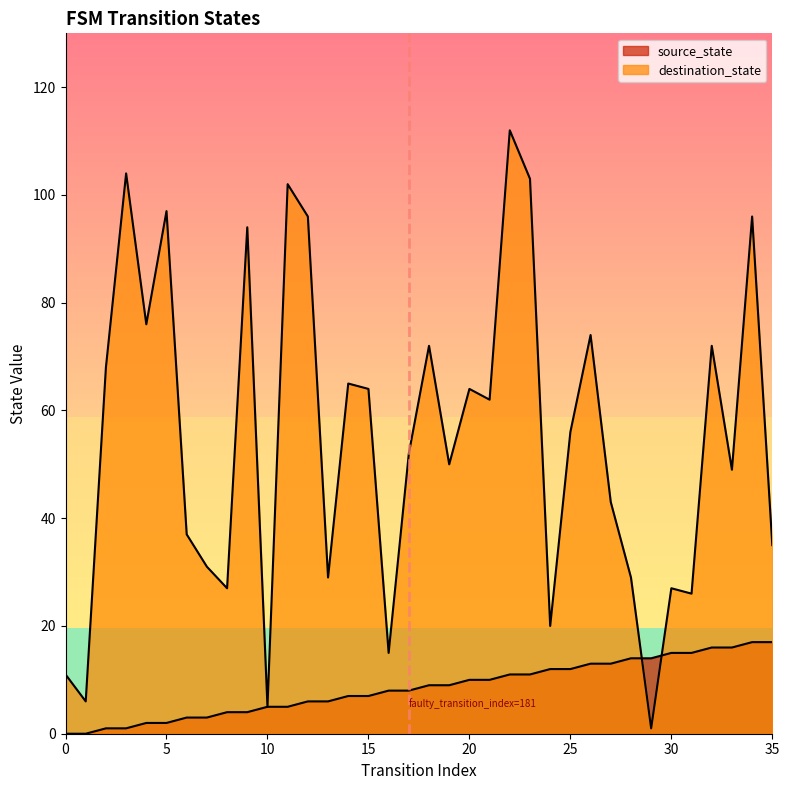

Is the value of source_state at 13 greater than the value of destination_state at 30?

No